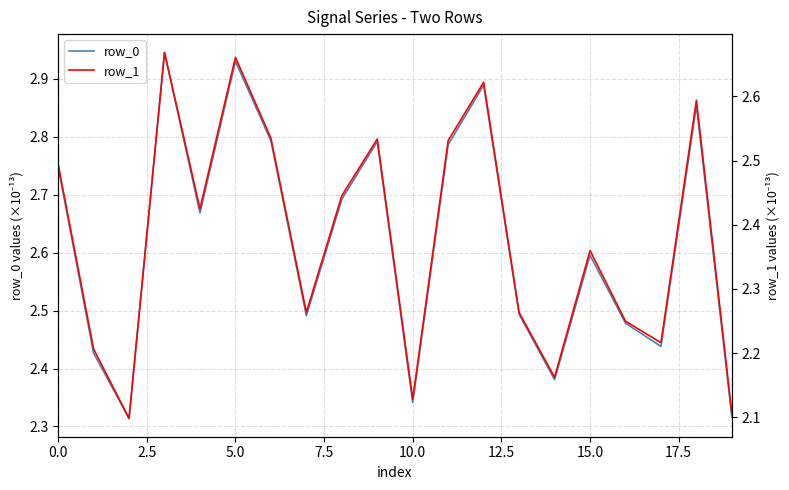

What is the average value of the row_1 series?

2.4